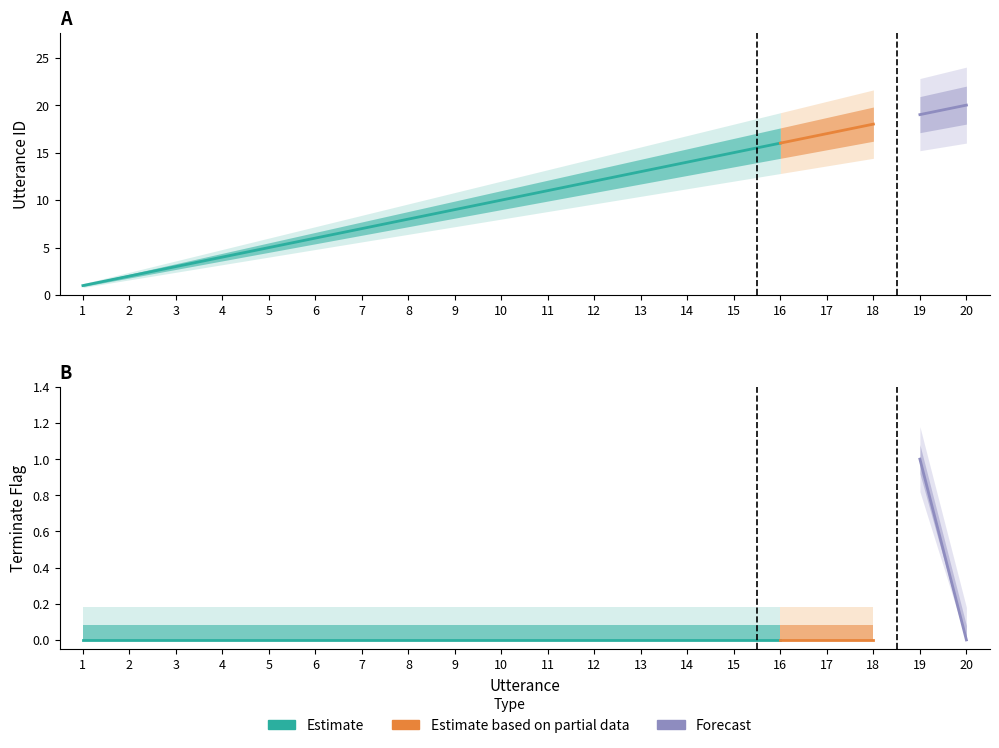

At which category is the sum across all series the highest?

19